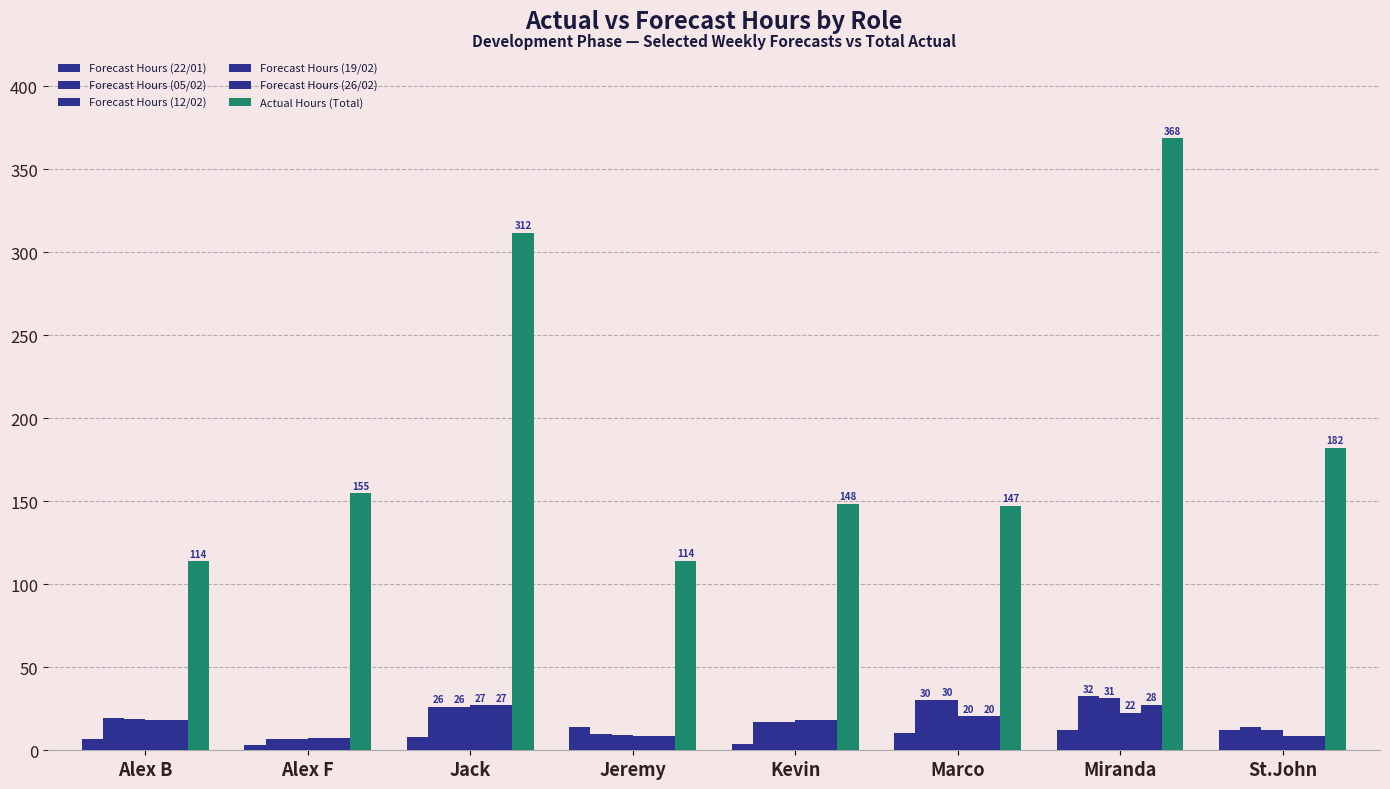

Which series has the largest range (max minus min)?

Actual Hours (Total)